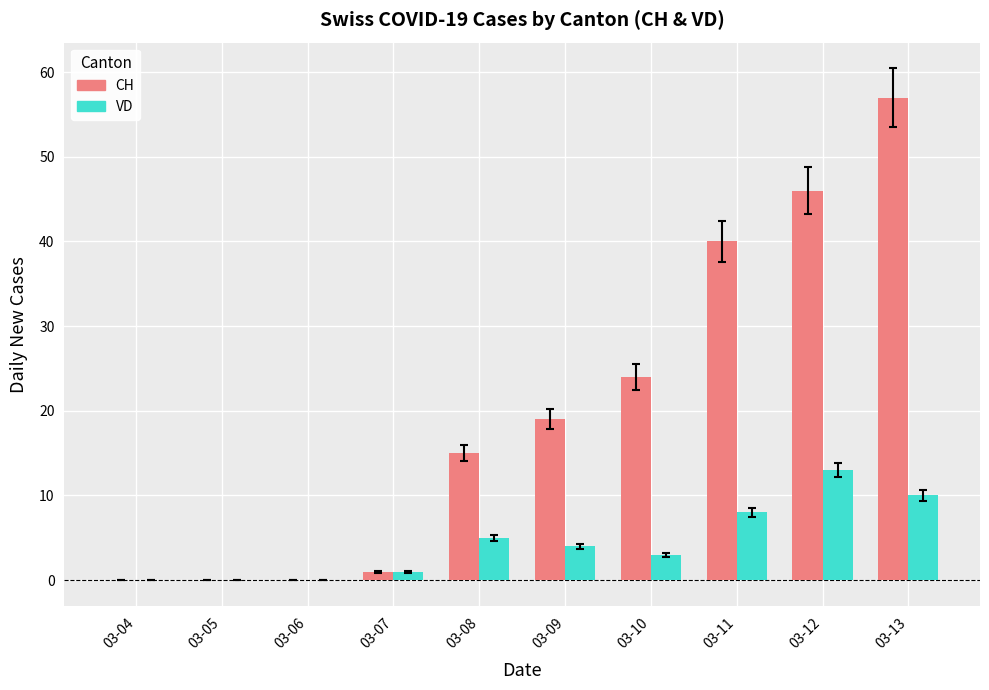

What is the average value of the CH series?

20